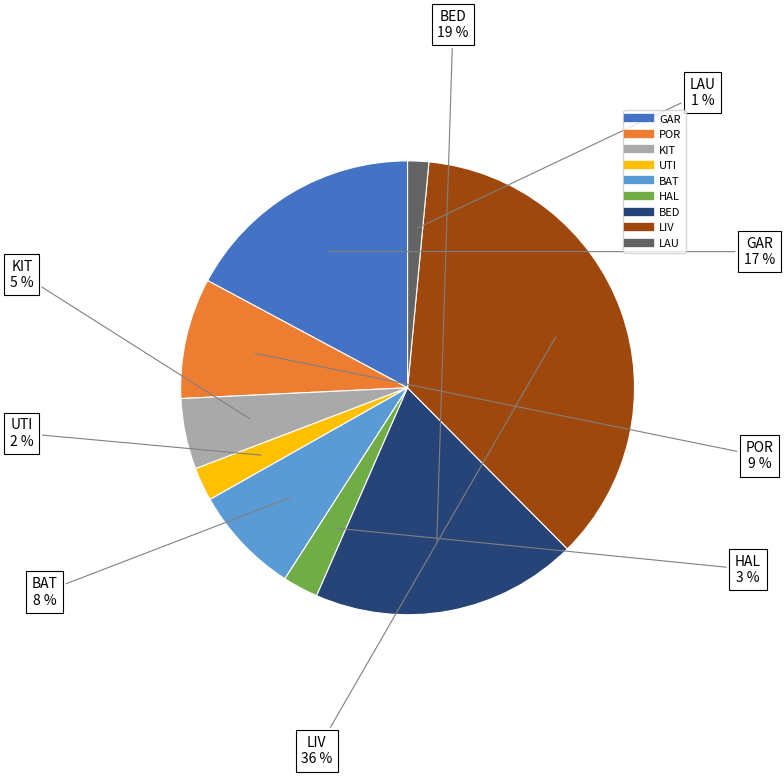

To the nearest percent, what is the average slice percentage?

11%